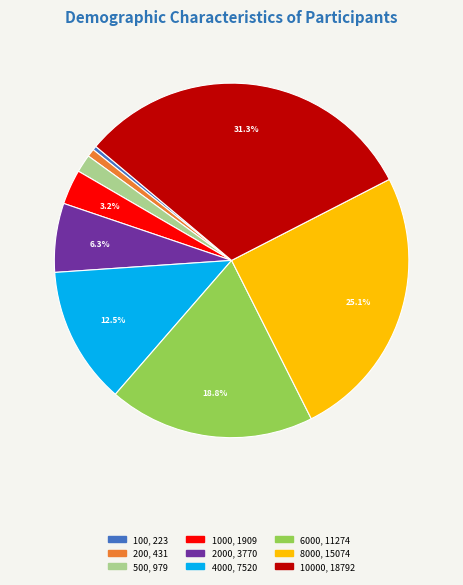

Does any single category account for the majority?

No